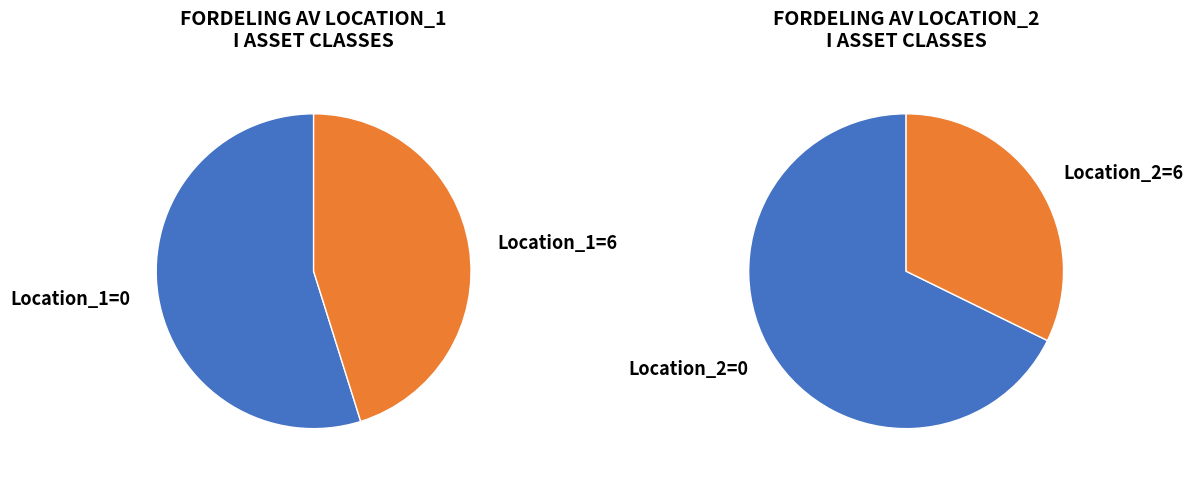

True or false: Location_1 = 0 accounts for 63% of the total.

False